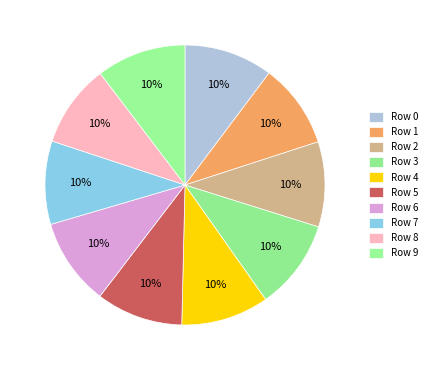

Count the number of slices in the pie.

10